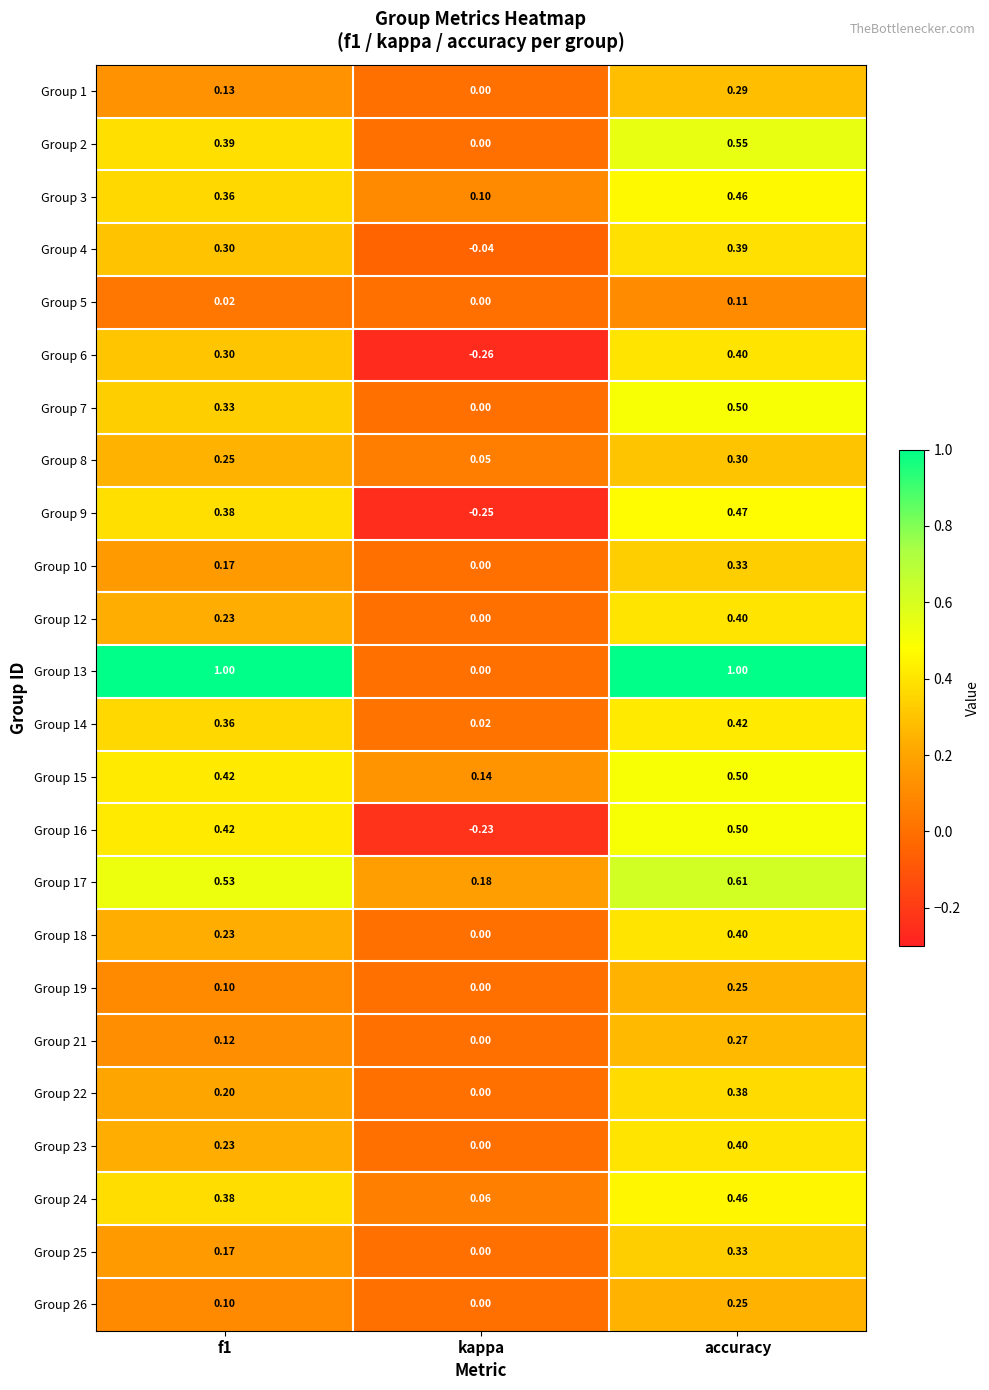

At which label does Group 17 reach its minimum?

kappa